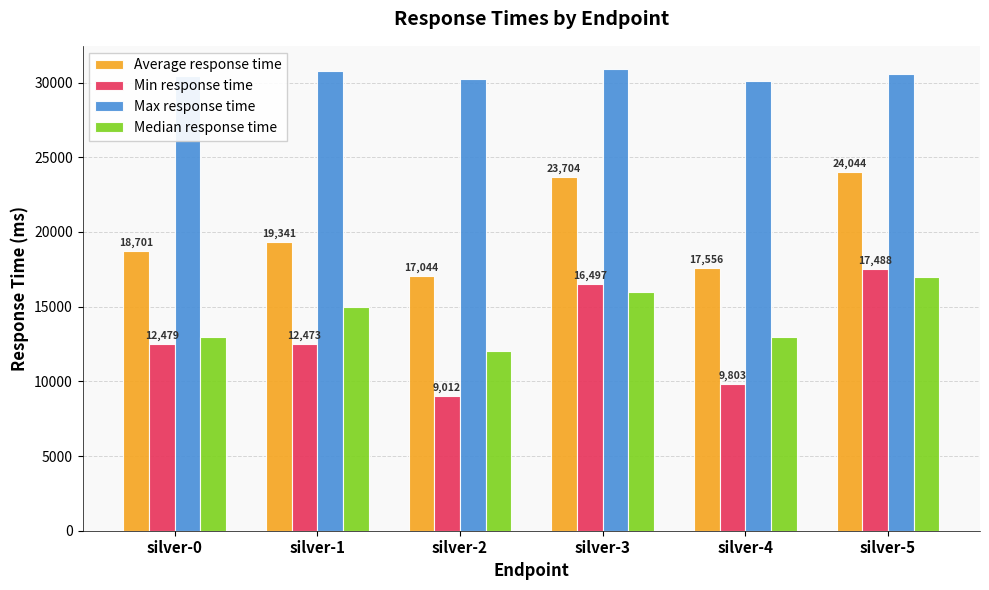

Rank the categories by Average response time value from highest to lowest.

silver-5, silver-3, silver-1, silver-0, silver-4, silver-2